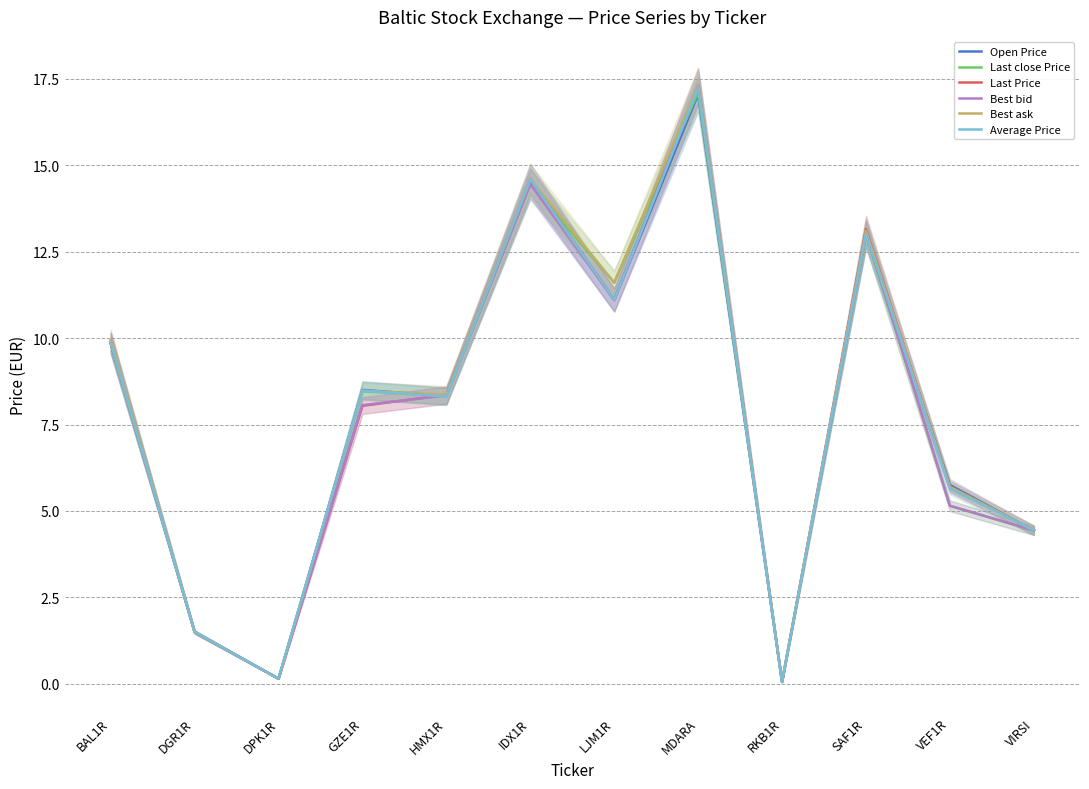

True or false: Last close Price has more than 2 interior local peaks.

True